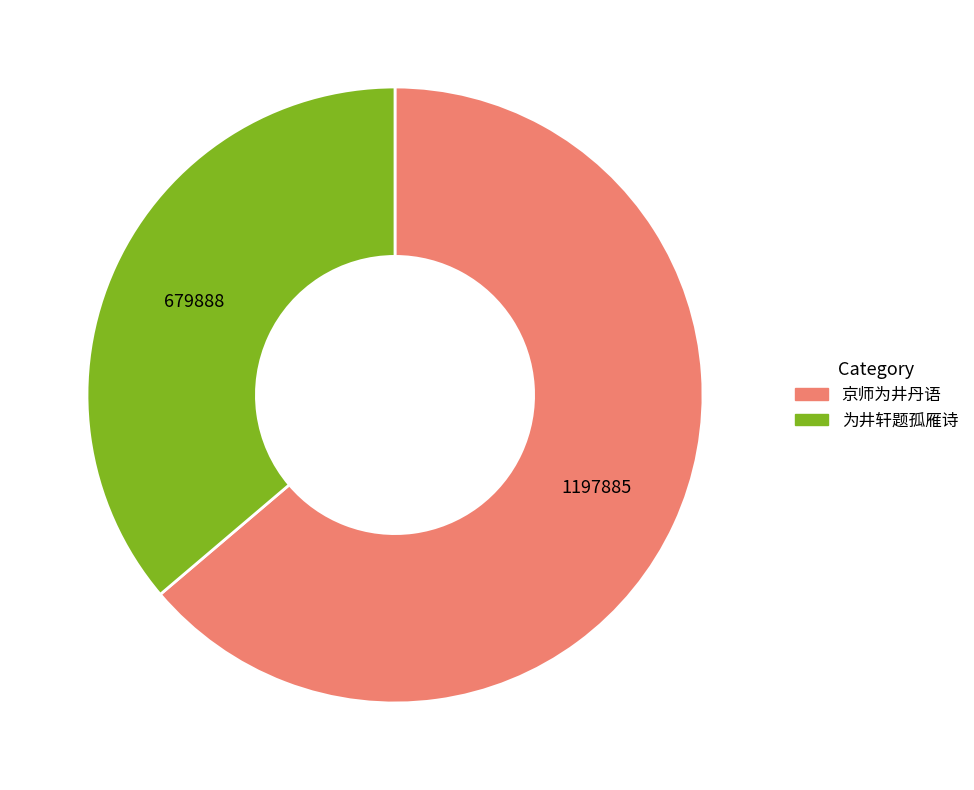

The 京师为井丹语 slice represents 76% of the pie. True or false?

False